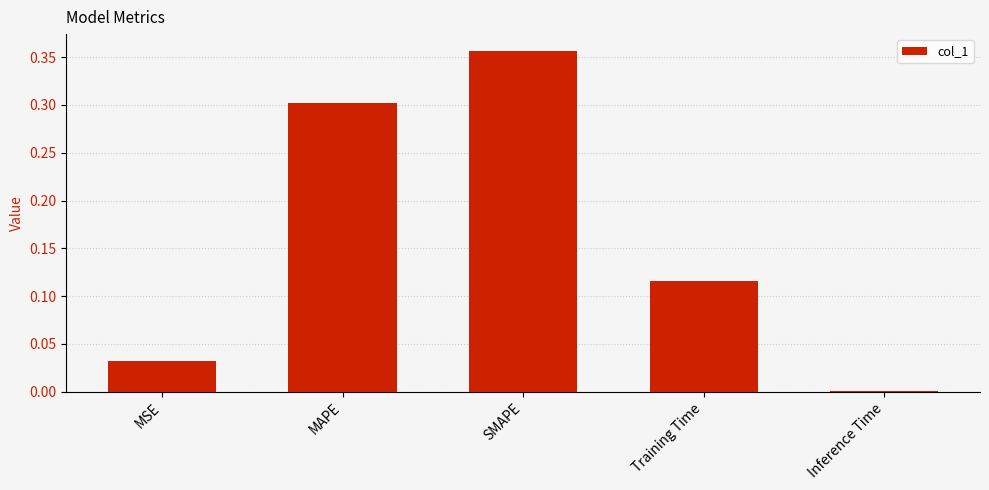

What position from the right is SMAPE?

3